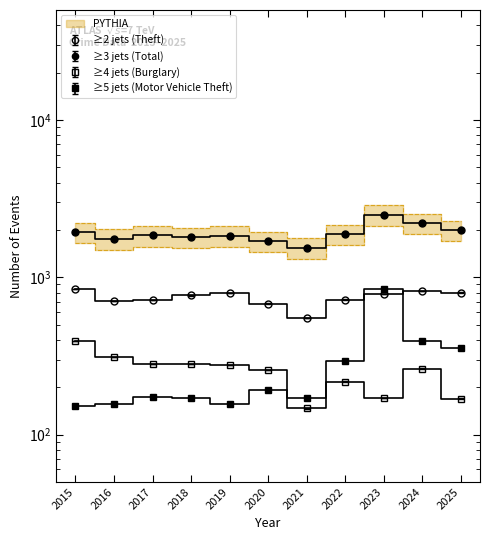

Which series has the largest total across all categories?

≥3 jets (Total)